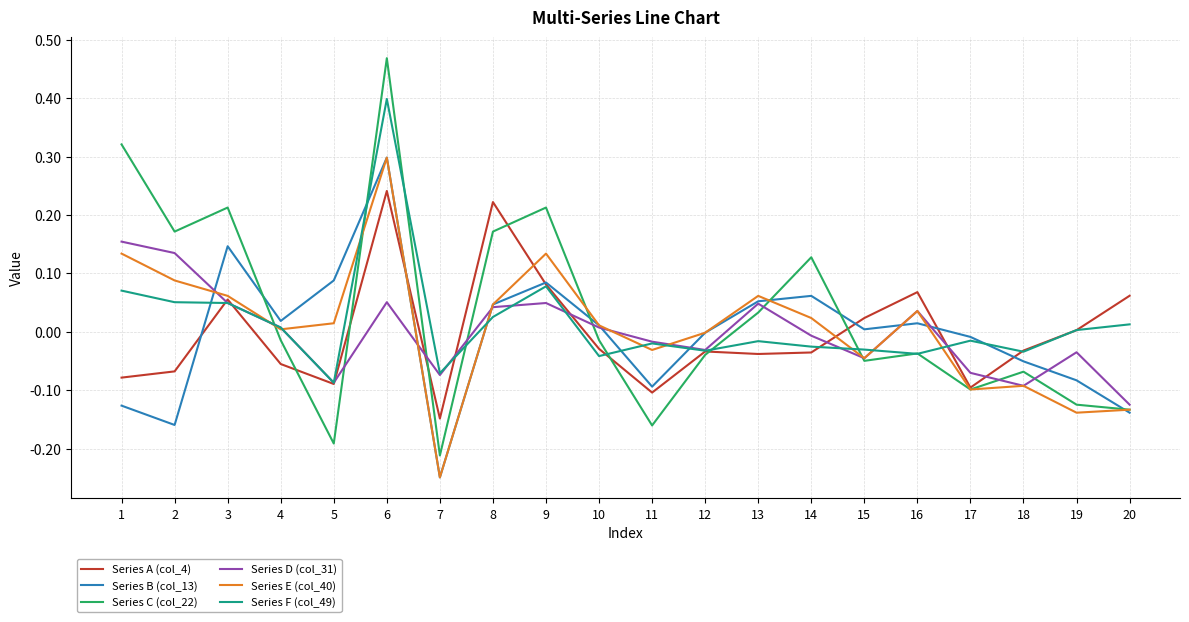

Is it true that Series E (col_40) equals -0.1 at 7?

False